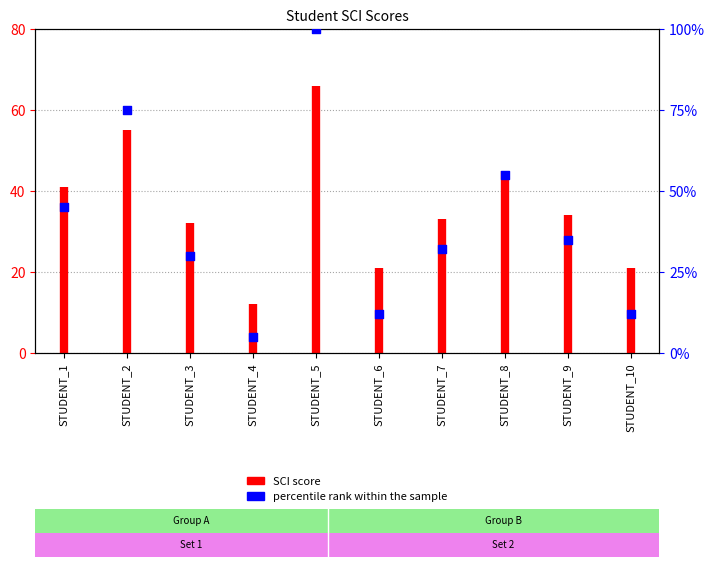

Between STUDENT_1 and STUDENT_8, which is larger?

STUDENT_8